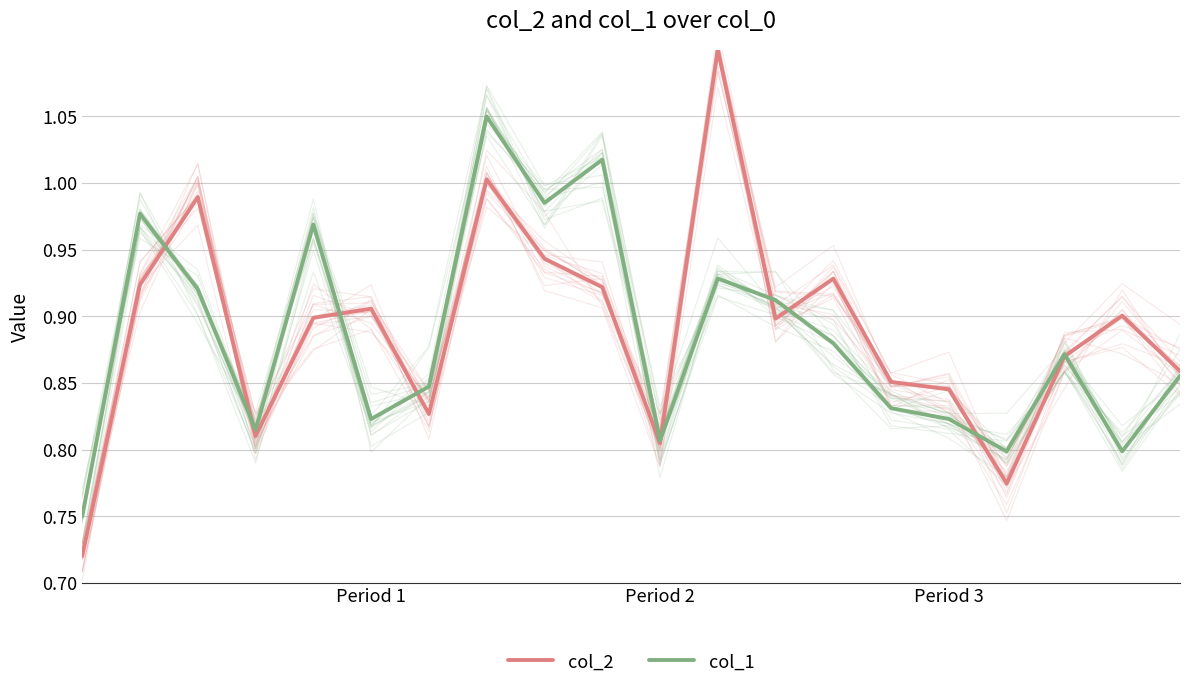

Count the number of data series in this chart.

2